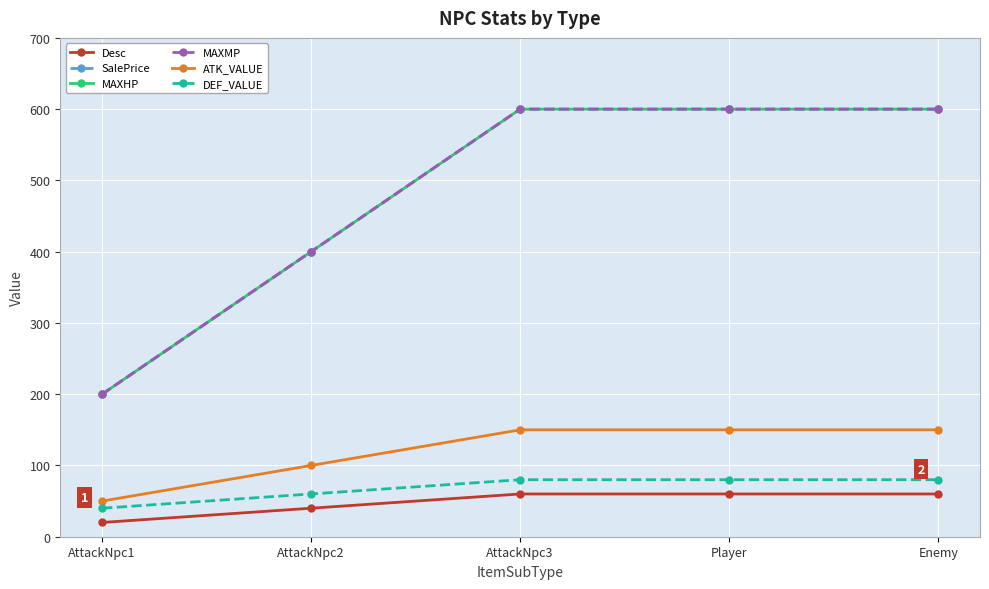

Reading left to right, extract all data points from this chart.

Desc: AttackNpc1=20	AttackNpc2=40	AttackNpc3=60	Player=60	Enemy=60
SalePrice: AttackNpc1=200	AttackNpc2=400	AttackNpc3=600	Player=600	Enemy=600
MAXHP: AttackNpc1=200	AttackNpc2=400	AttackNpc3=600	Player=600	Enemy=600
MAXMP: AttackNpc1=200	AttackNpc2=400	AttackNpc3=600	Player=600	Enemy=600
ATK_VALUE: AttackNpc1=50	AttackNpc2=100	AttackNpc3=150	Player=150	Enemy=150
DEF_VALUE: AttackNpc1=40	AttackNpc2=60	AttackNpc3=80	Player=80	Enemy=80